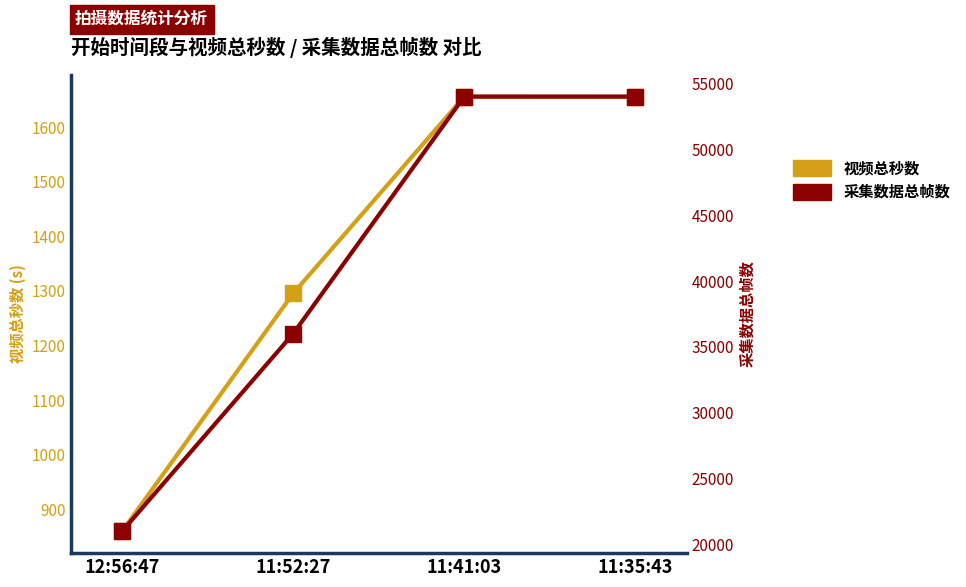

True or false: 视频总秒数 and 采集数据总帧数 intersect in this chart.

False